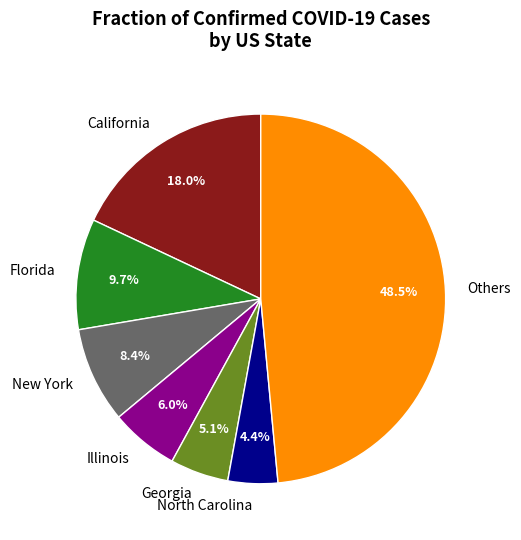

Do California and Georgia together represent more than half of the pie?

No